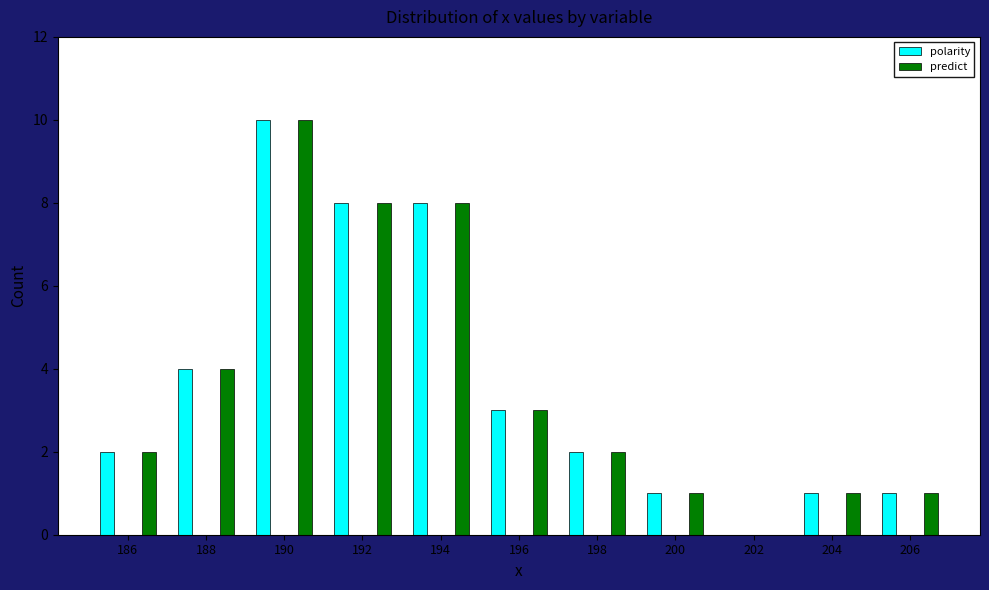

How many bars are there in each group?

2